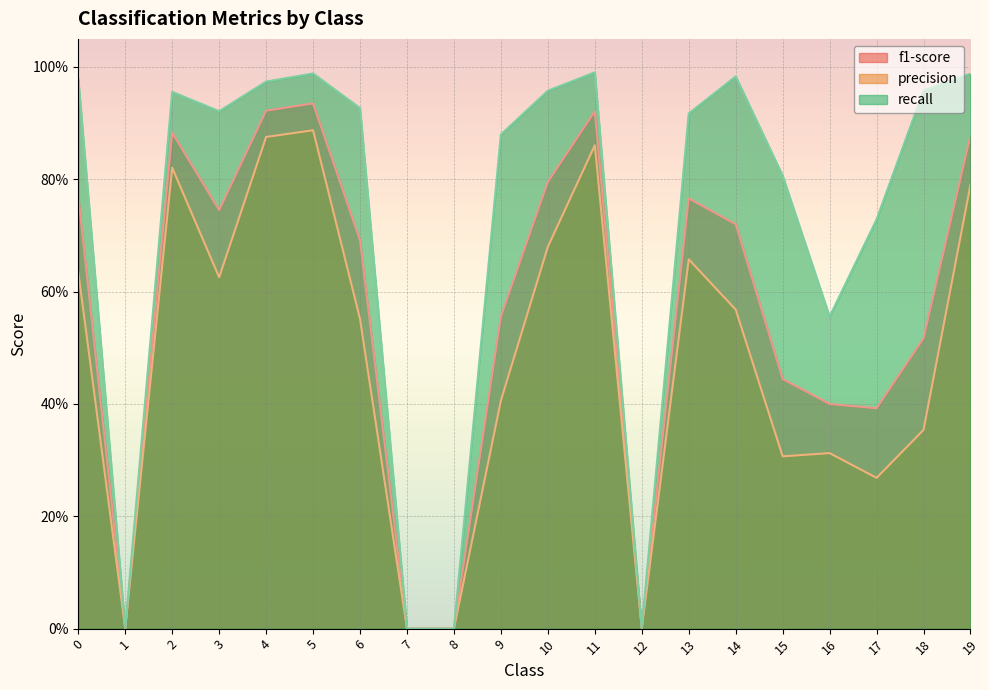

Is it true that f1-score equals -0.4 at 7?

False